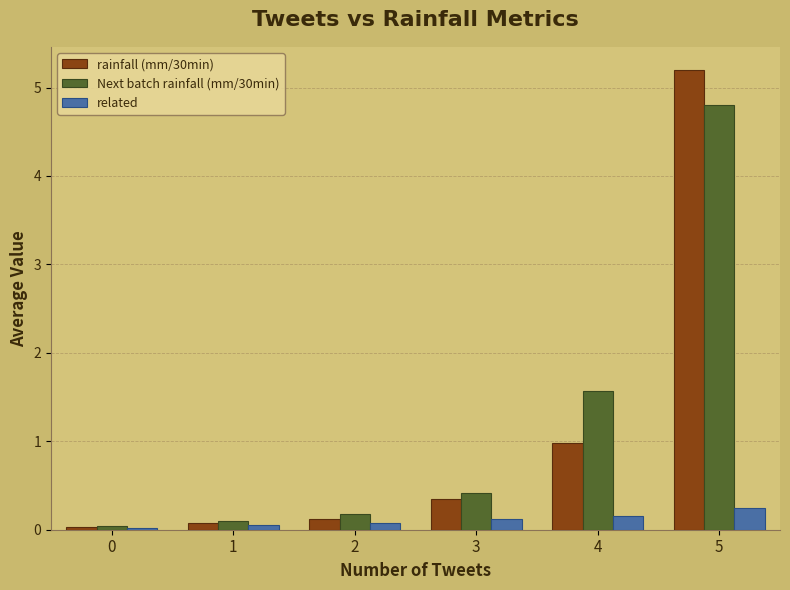

The value of related at 0 is 0.0. True or false?

True